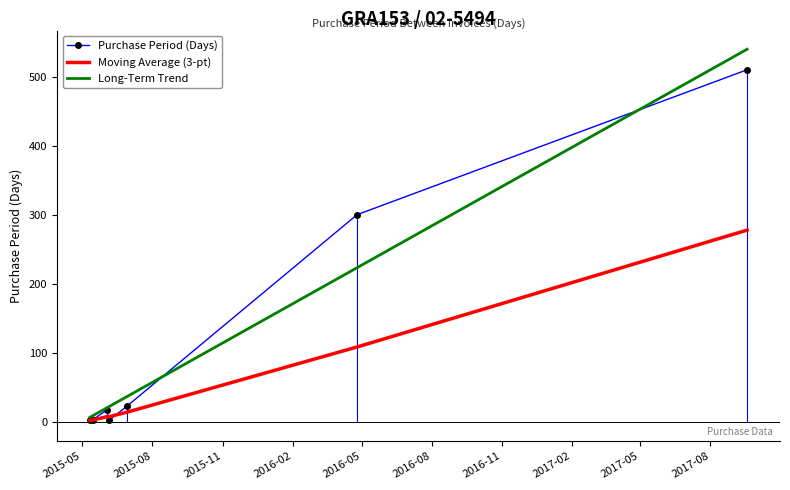

Rank the series by their maximum value, from highest to lowest.

Long-Term Trend, Purchase Period (Days), Moving Average (3-pt)